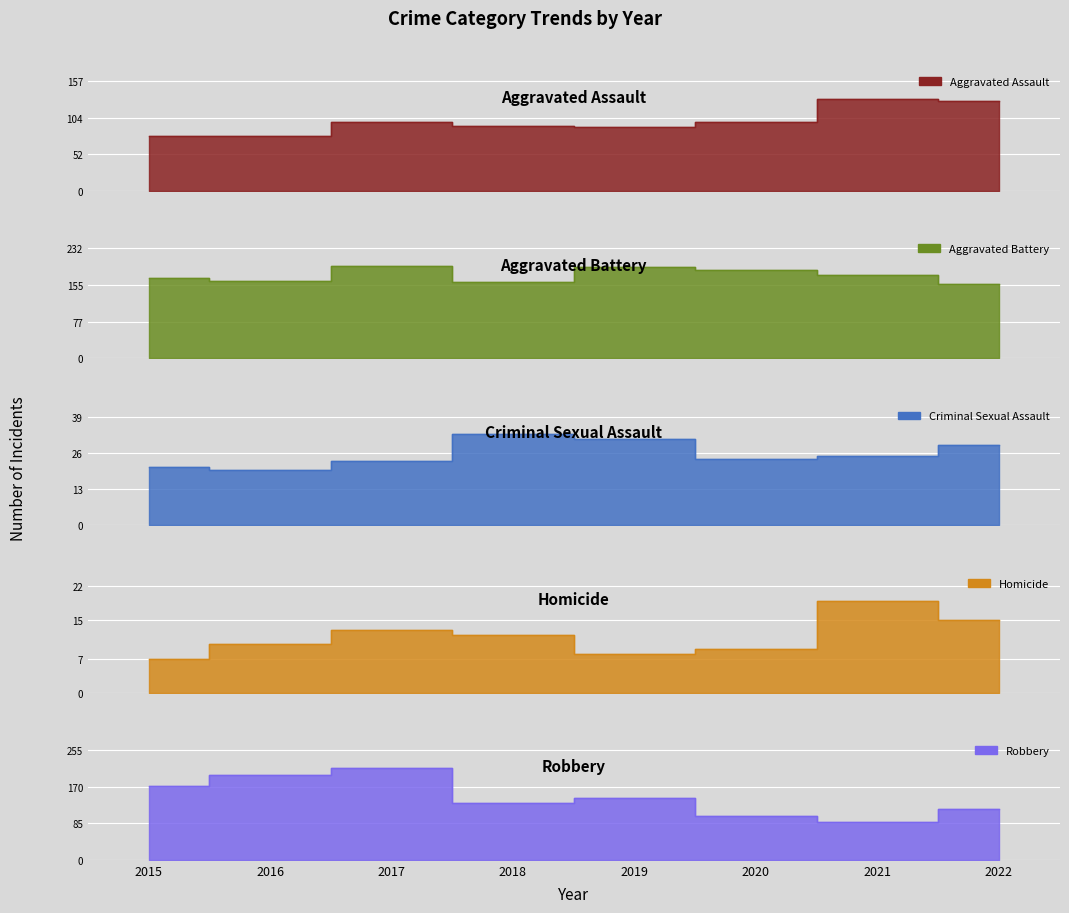

At which category does Aggravated Assault reach its first local peak?

2017